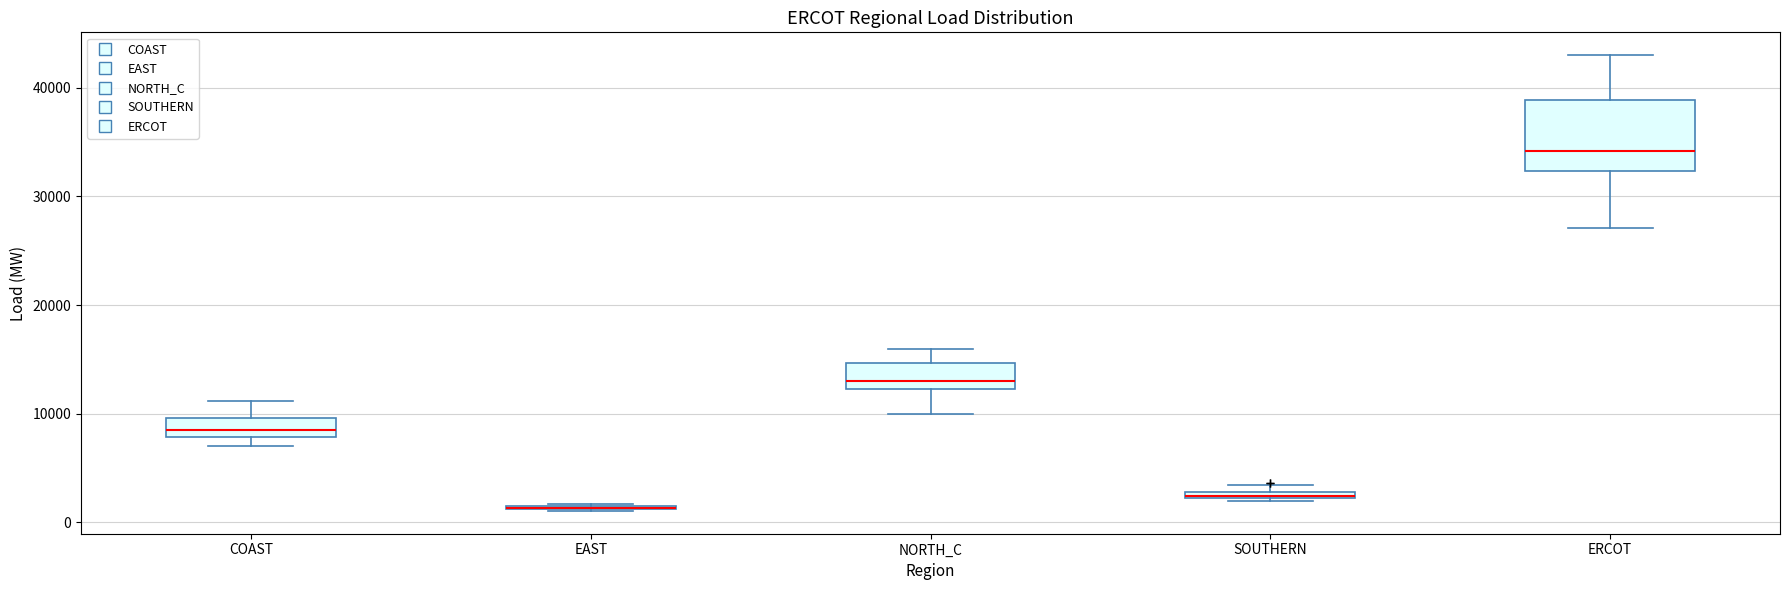

Where does the upper whisker of the box for COAST end on the y-axis? The values are not printed on the chart, so give them approximately, as read against the axis.

11000